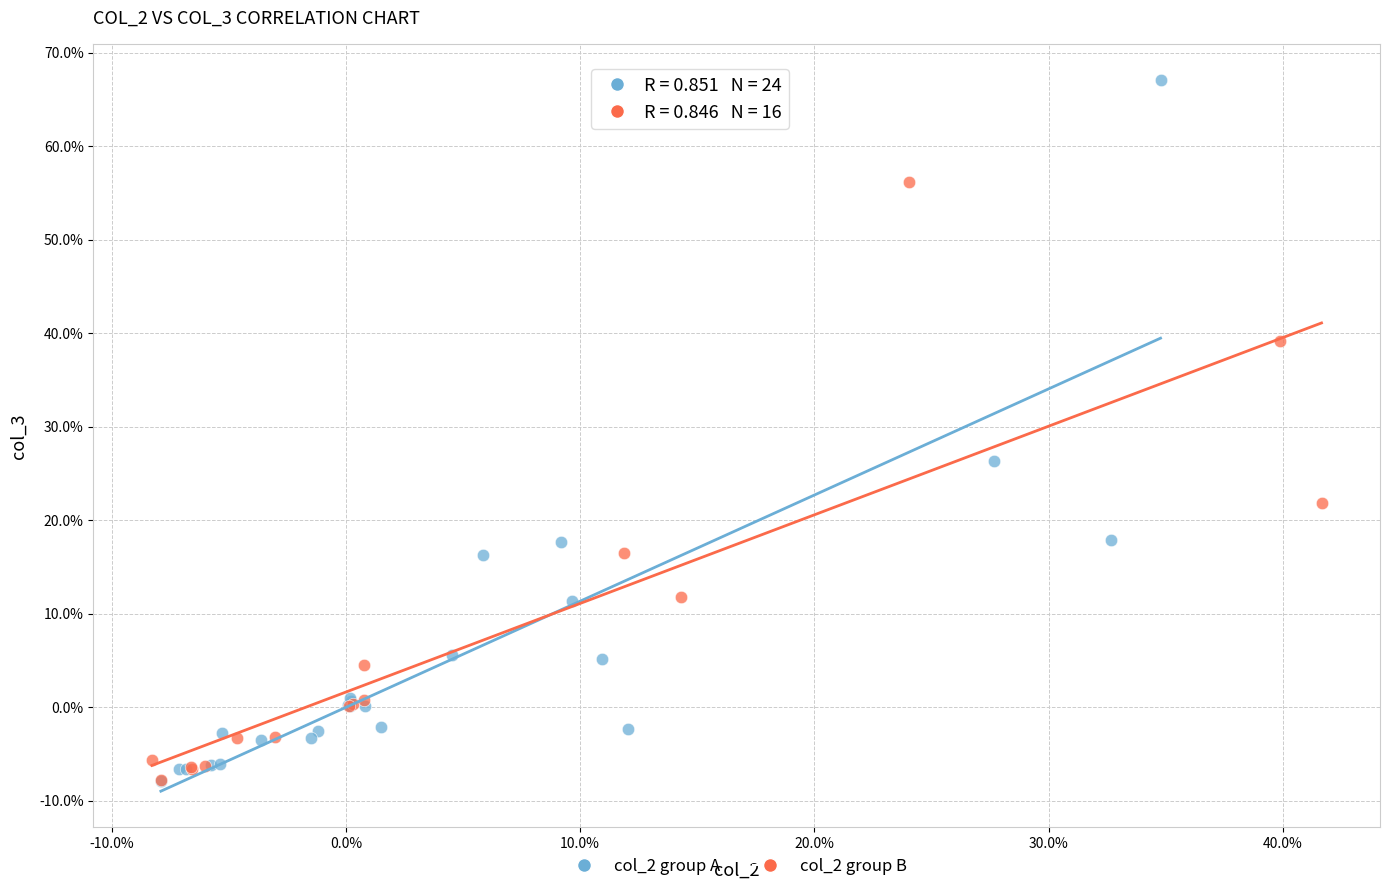

Which series contains the highest Y value?

col_2 group A